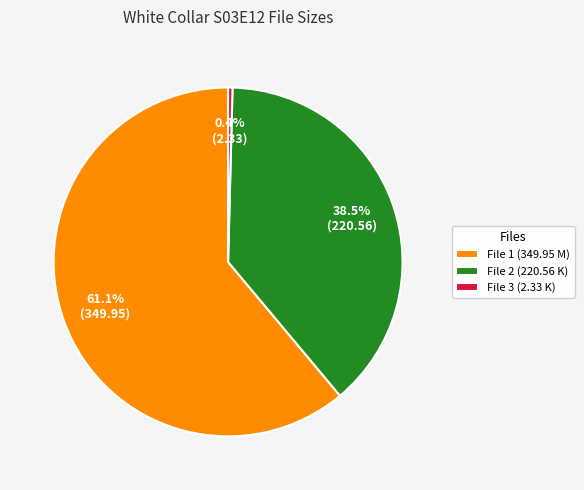

Rank the categories by value from highest to lowest.

File 1 (349.95 M), File 2 (220.56 K), File 3 (2.33 K)